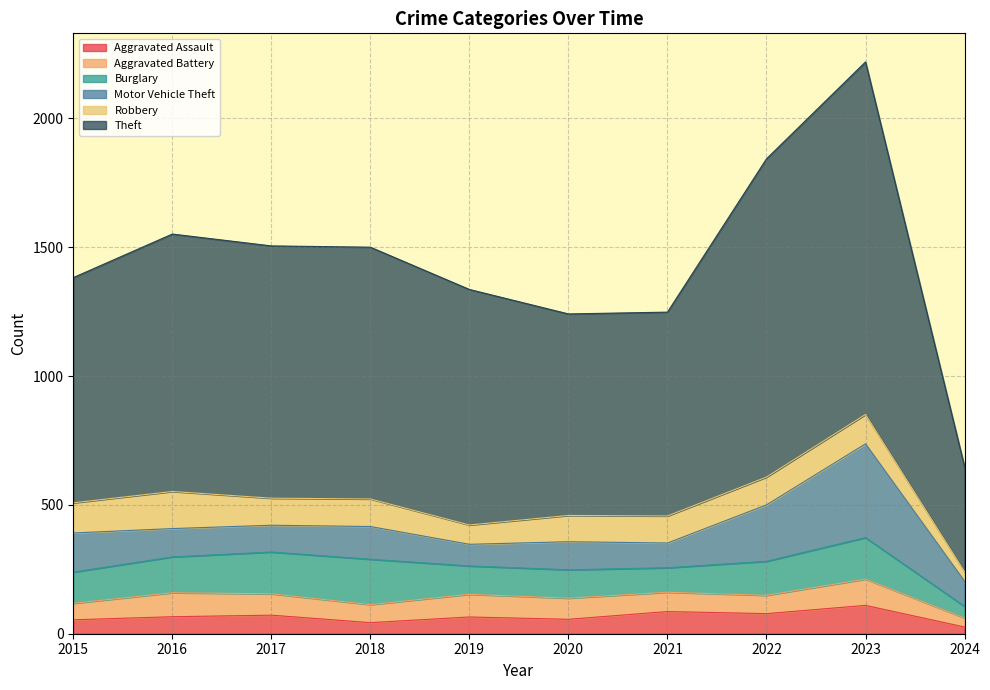

Reading left to right, what are all the values shown in this chart?

Aggravated Assault: 2015=54	2016=66	2017=72	2018=43	2019=65	2020=56	2021=86	2022=78	2023=110	2024=26
Aggravated Battery: 2015=64	2016=93	2017=83	2018=70	2019=88	2020=82	2021=75	2022=71	2023=102	2024=35
Burglary: 2015=121	2016=139	2017=162	2018=176	2019=110	2020=110	2021=95	2022=132	2023=161	2024=45
Motor Vehicle Theft: 2015=152	2016=110	2017=104	2018=127	2019=84	2020=109	2021=96	2022=219	2023=364	2024=98
Robbery: 2015=117	2016=144	2017=105	2018=107	2019=75	2020=102	2021=105	2022=108	2023=114	2024=37
Theft: 2015=874	2016=999	2017=979	2018=977	2019=914	2020=782	2021=791	2022=1235	2023=1368	2024=407